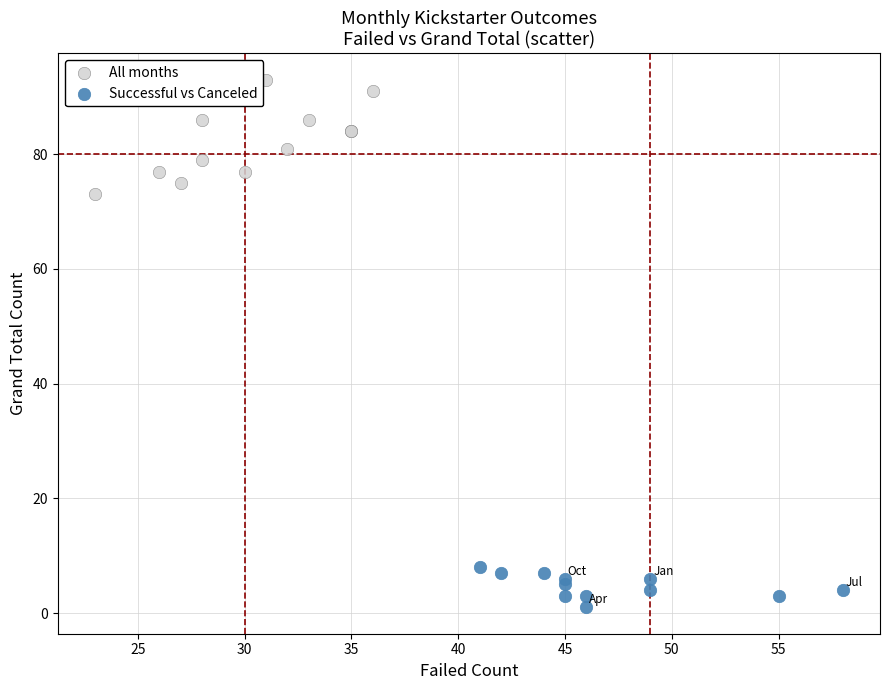

Which series has the widest spread of Y values?

All months